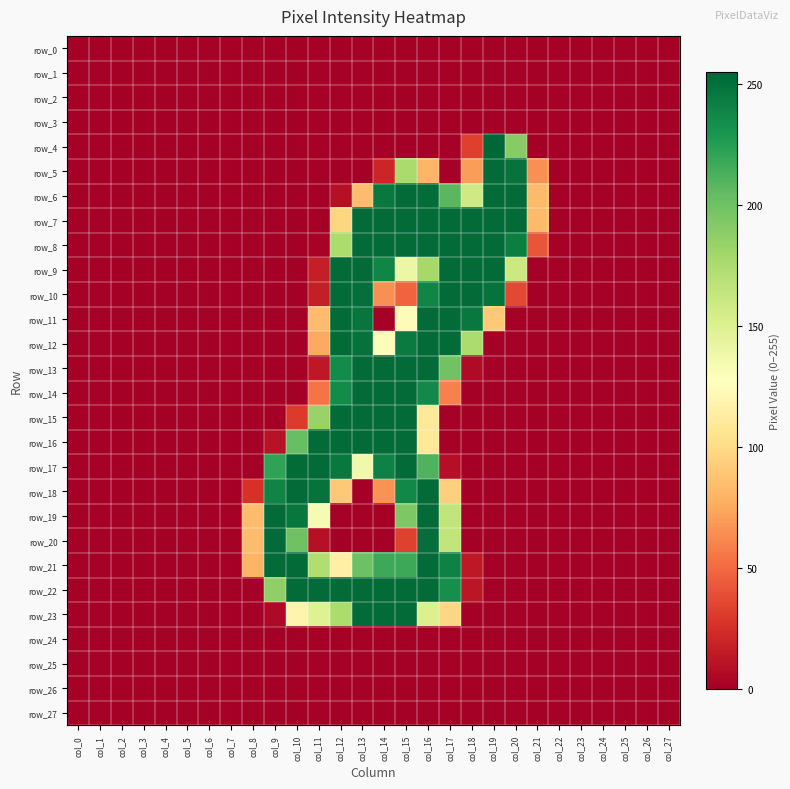

At which label is row_6 closest to 126?

col_18